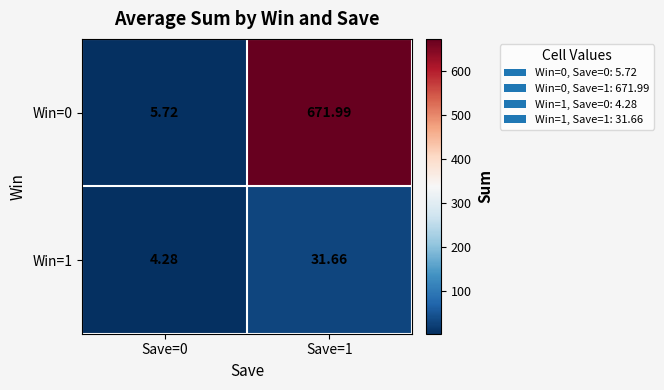

Is the value of Win=1 at Save=0 greater than the value of Win=0 at Save=1?

No